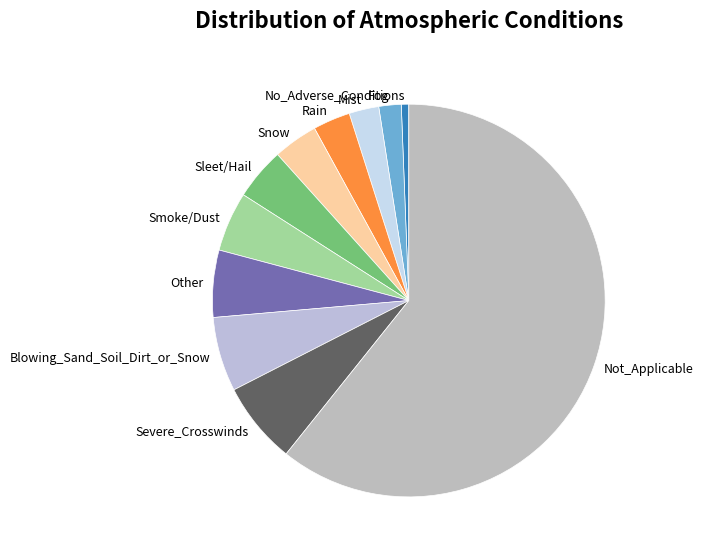

The Severe_Crosswinds slice represents 7% of the pie. True or false?

True